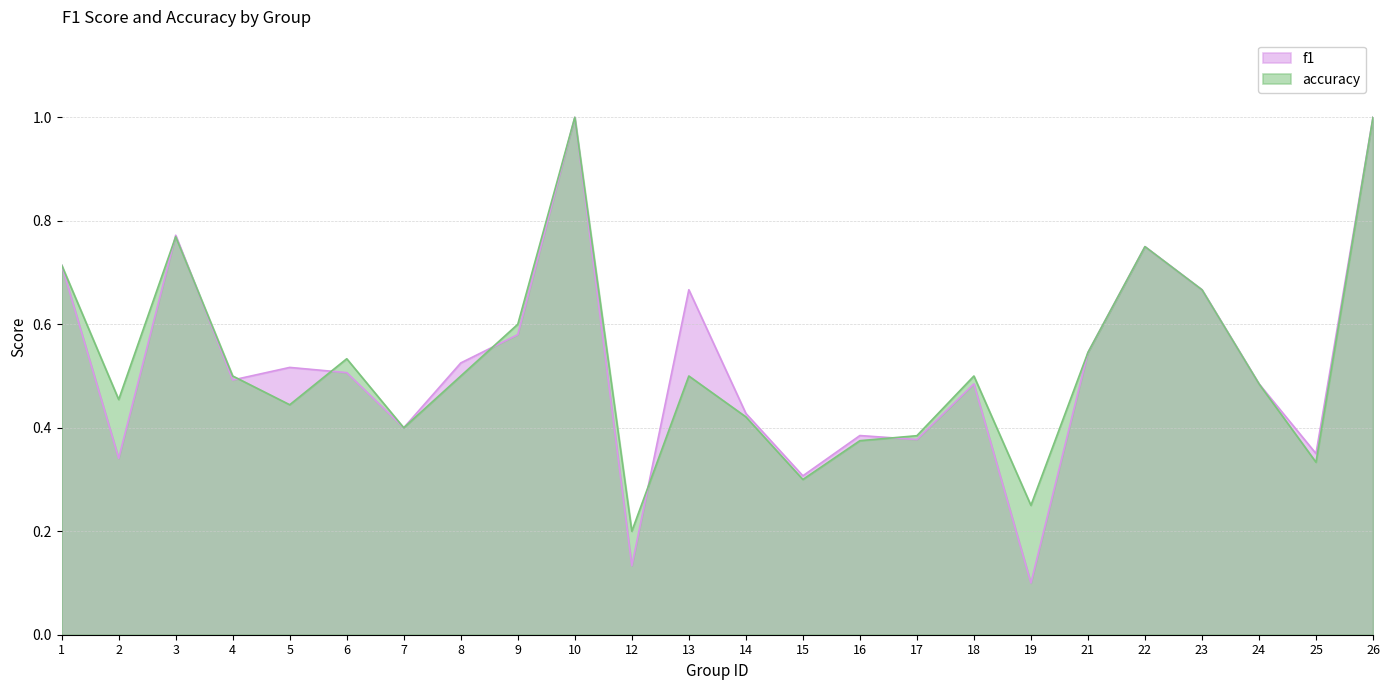

At which label does f1 reach its minimum?

19